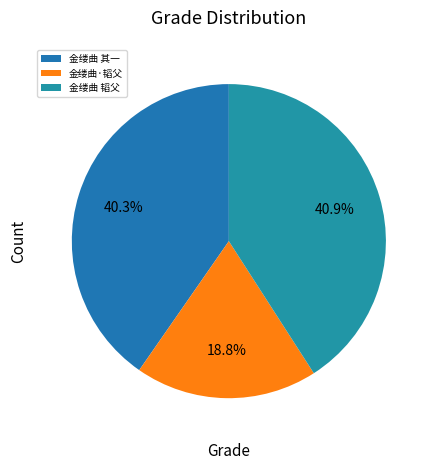

Does any single category account for the majority?

No